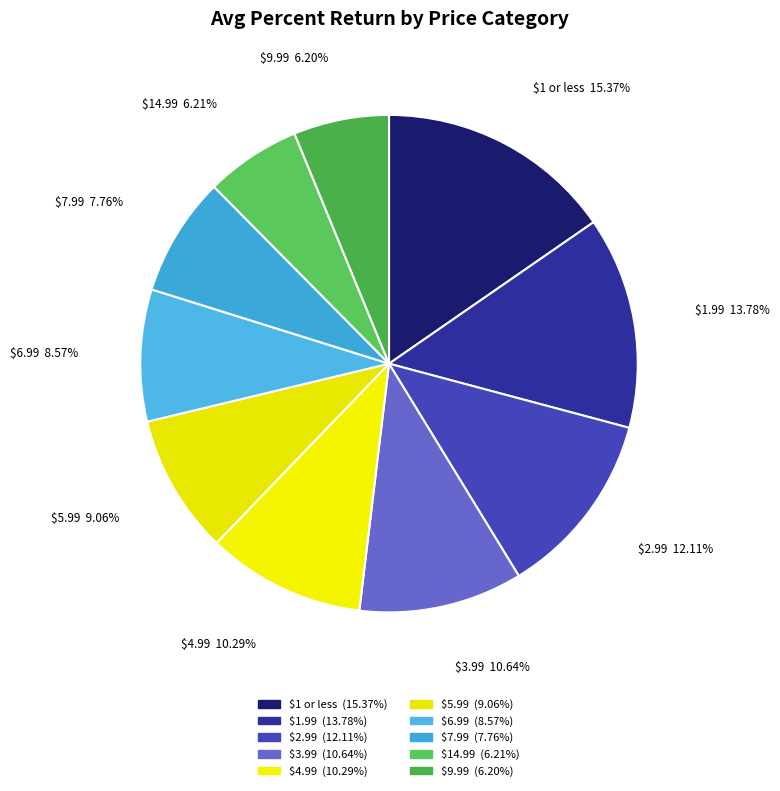

Is it true that $1.99 is 14% of the pie?

True